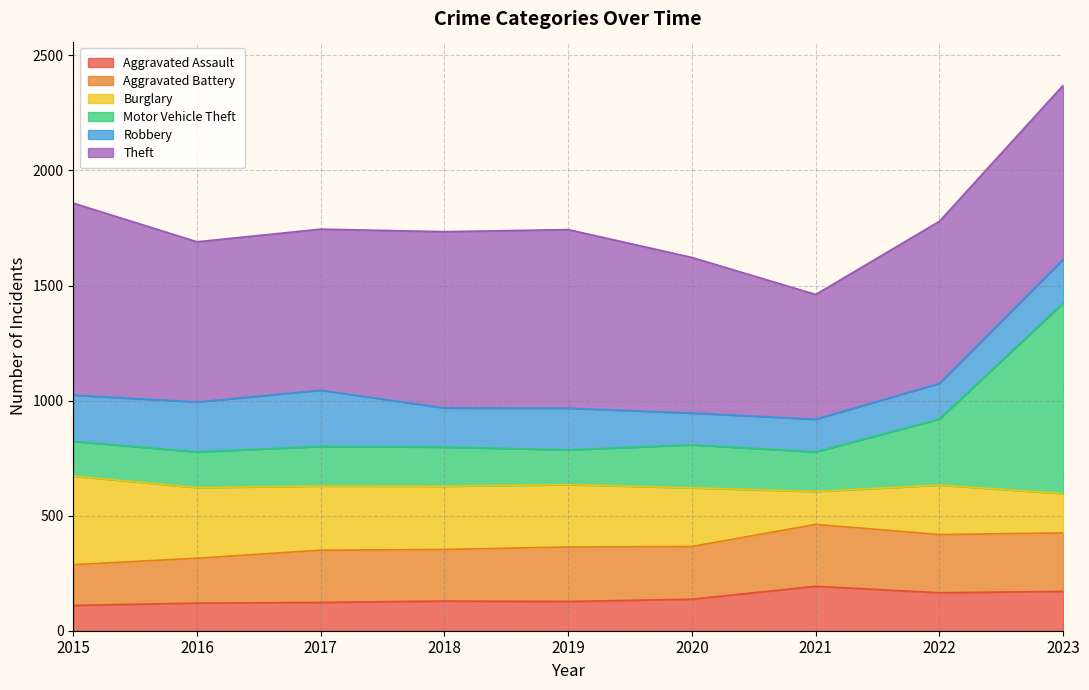

What is the maximum value for Aggravated Assault?

193